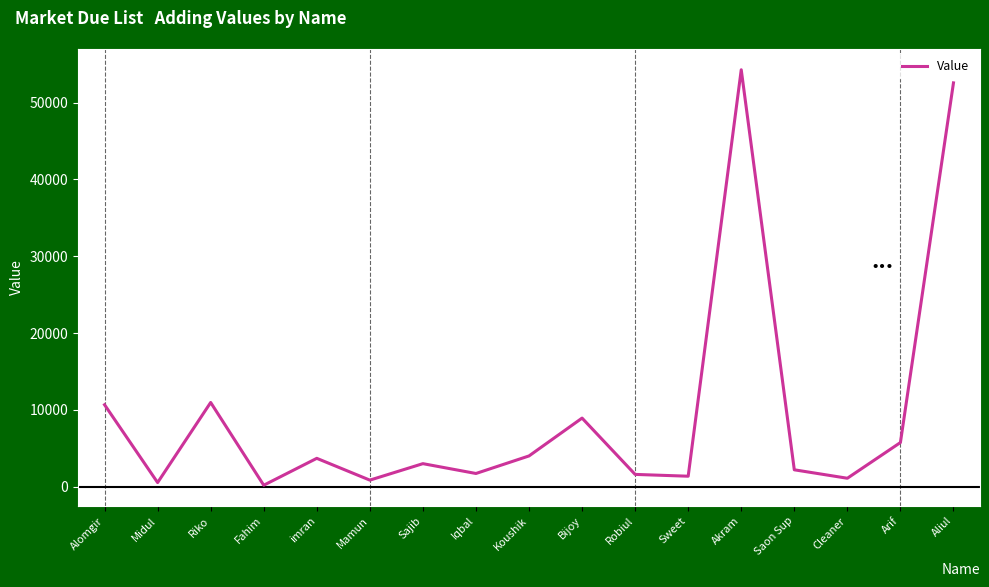

What is the difference between the maximum and minimum values?

54090